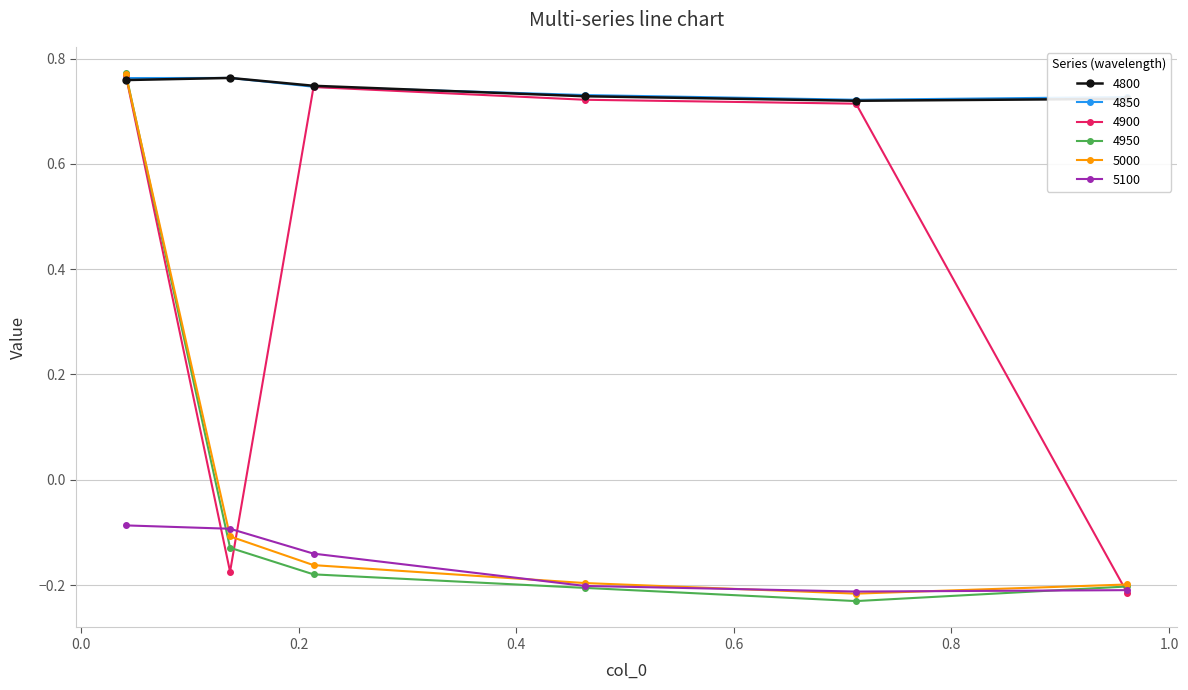

At how many categories does at least one series exceed 0?

6